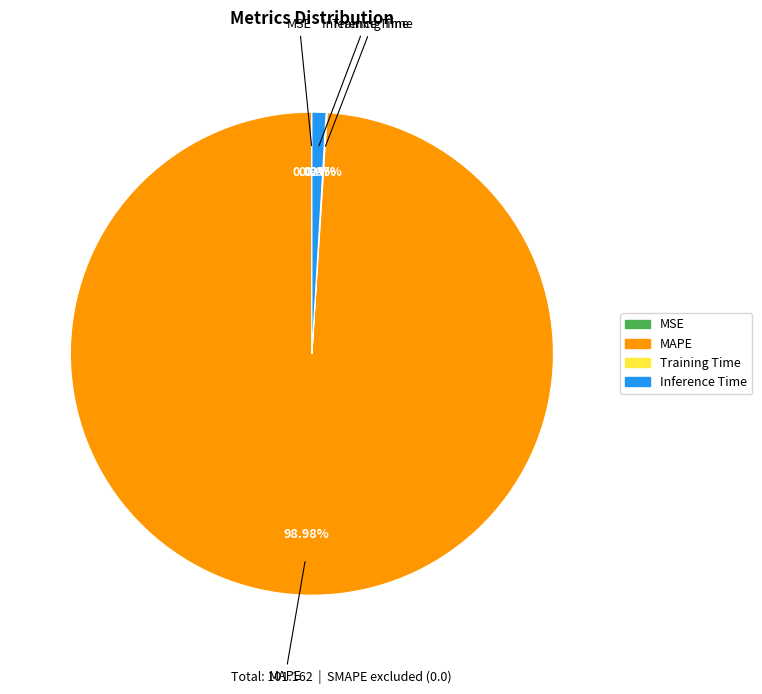

The MAPE slice represents 99% of the pie. True or false?

True